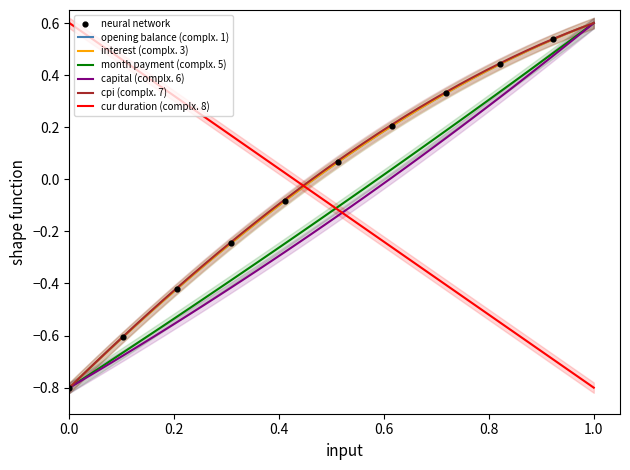

Which series has the largest total across all categories?

cpi